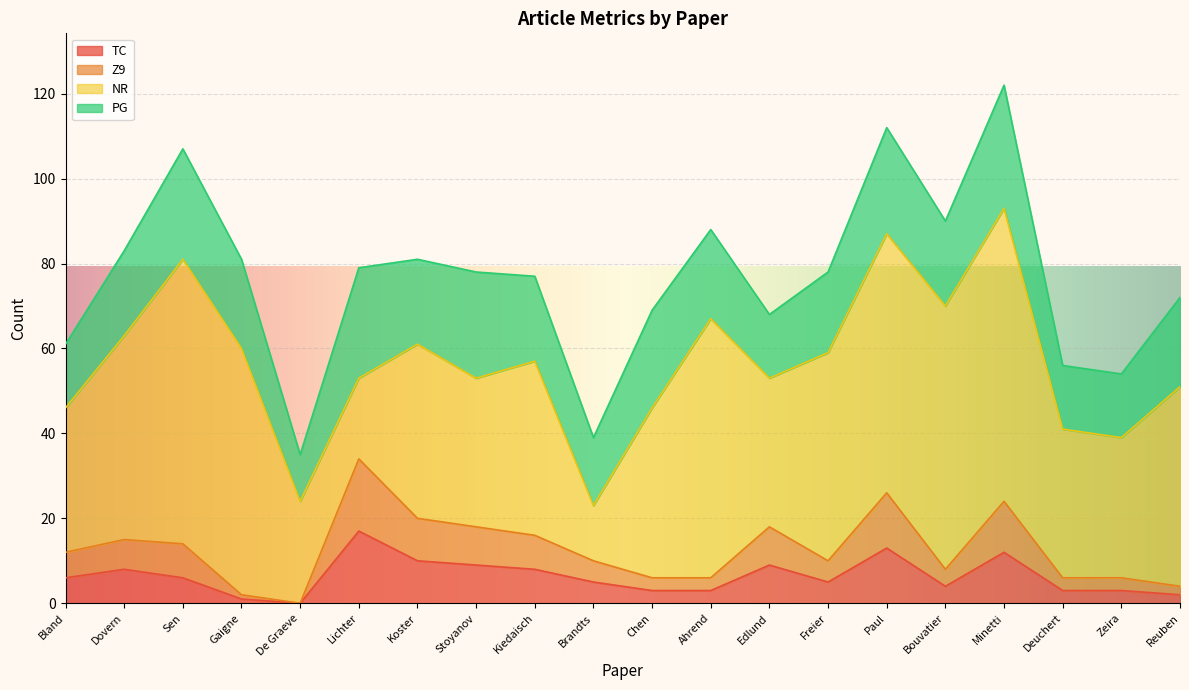

At which label does TC first exceed 6?

Dovern